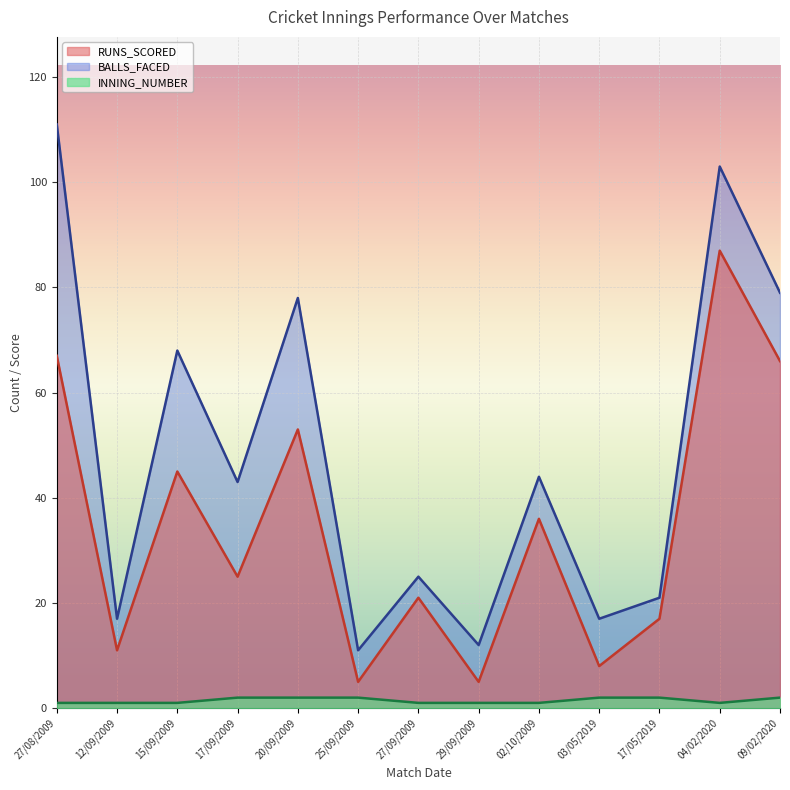

In BALLS_FACED, how many points are higher than both neighbors (excluding endpoints)?

5